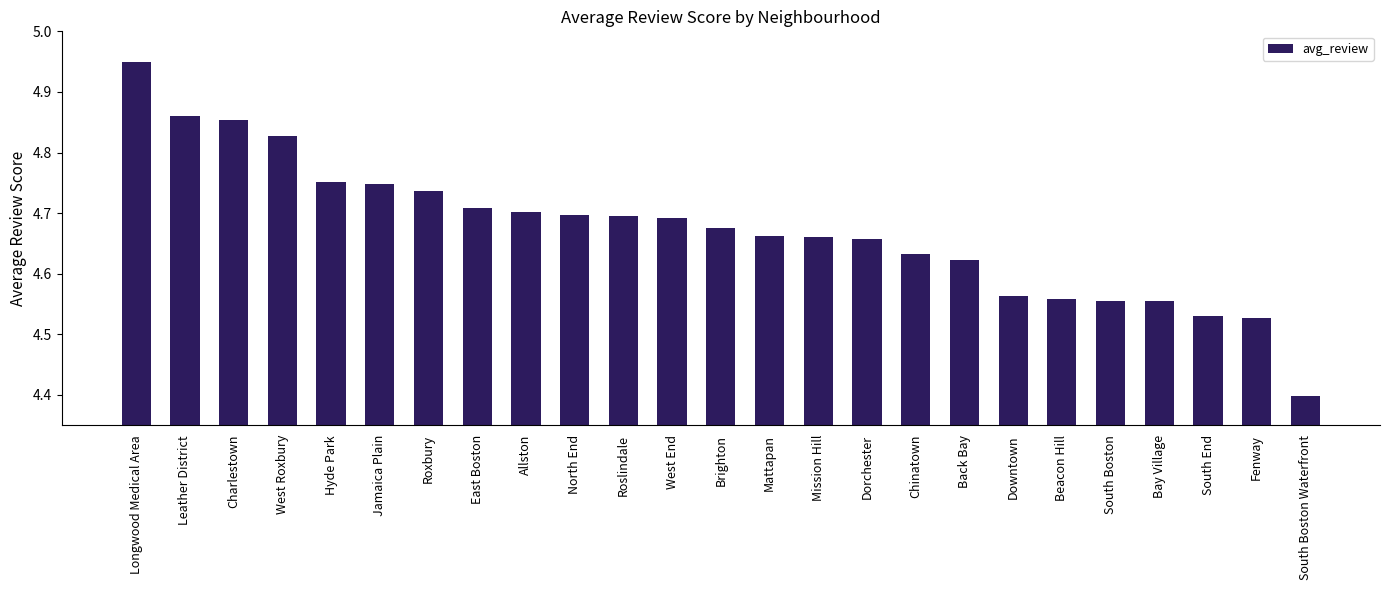

What is the label of the 14th bar from the left?

Mattapan